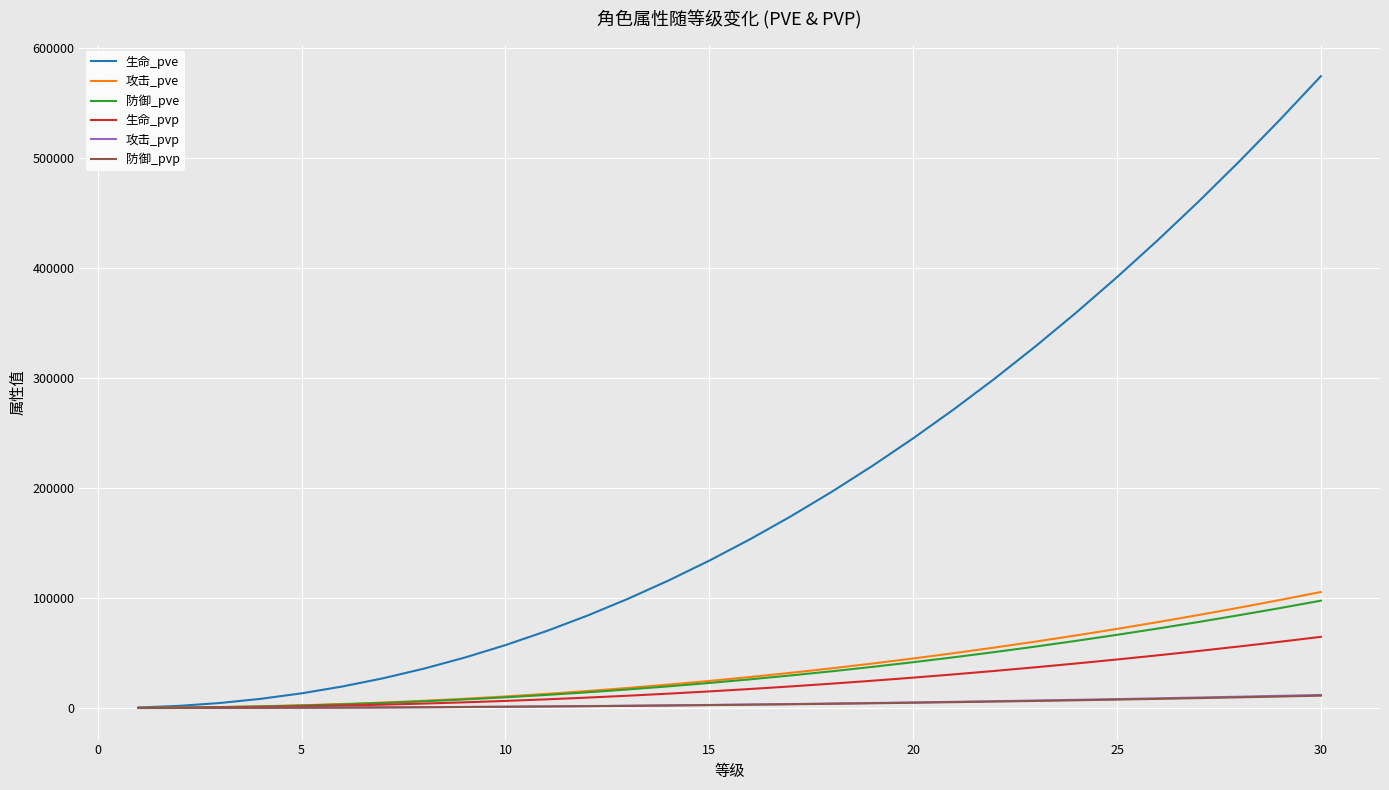

What is the maximum value shown in the chart?

574695